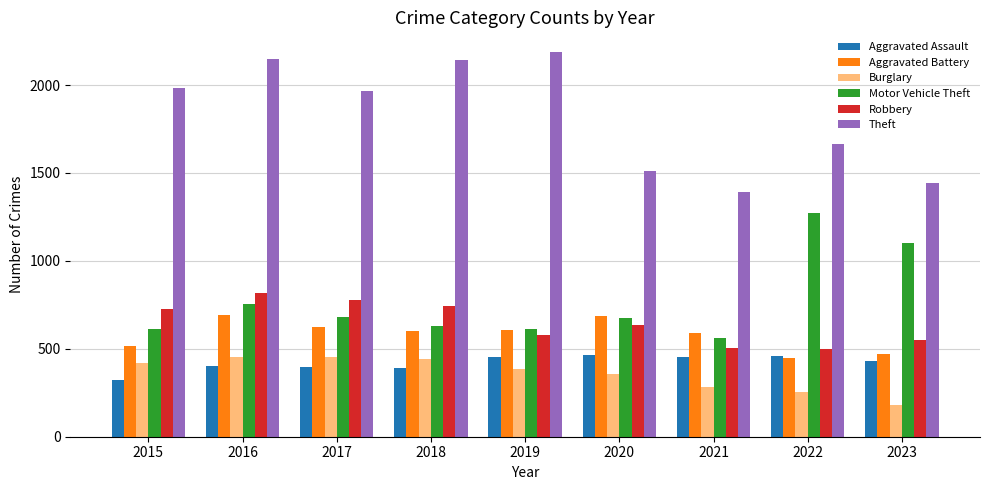

True or false: Aggravated Assault has a value of 431 at 2023.

True